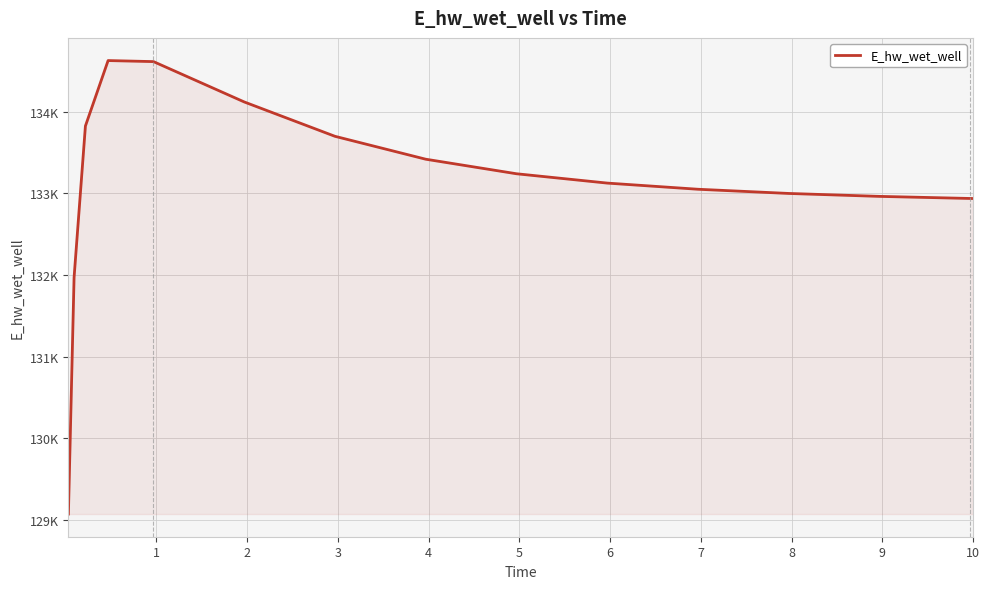

Does the chart have visible grid lines?

Yes